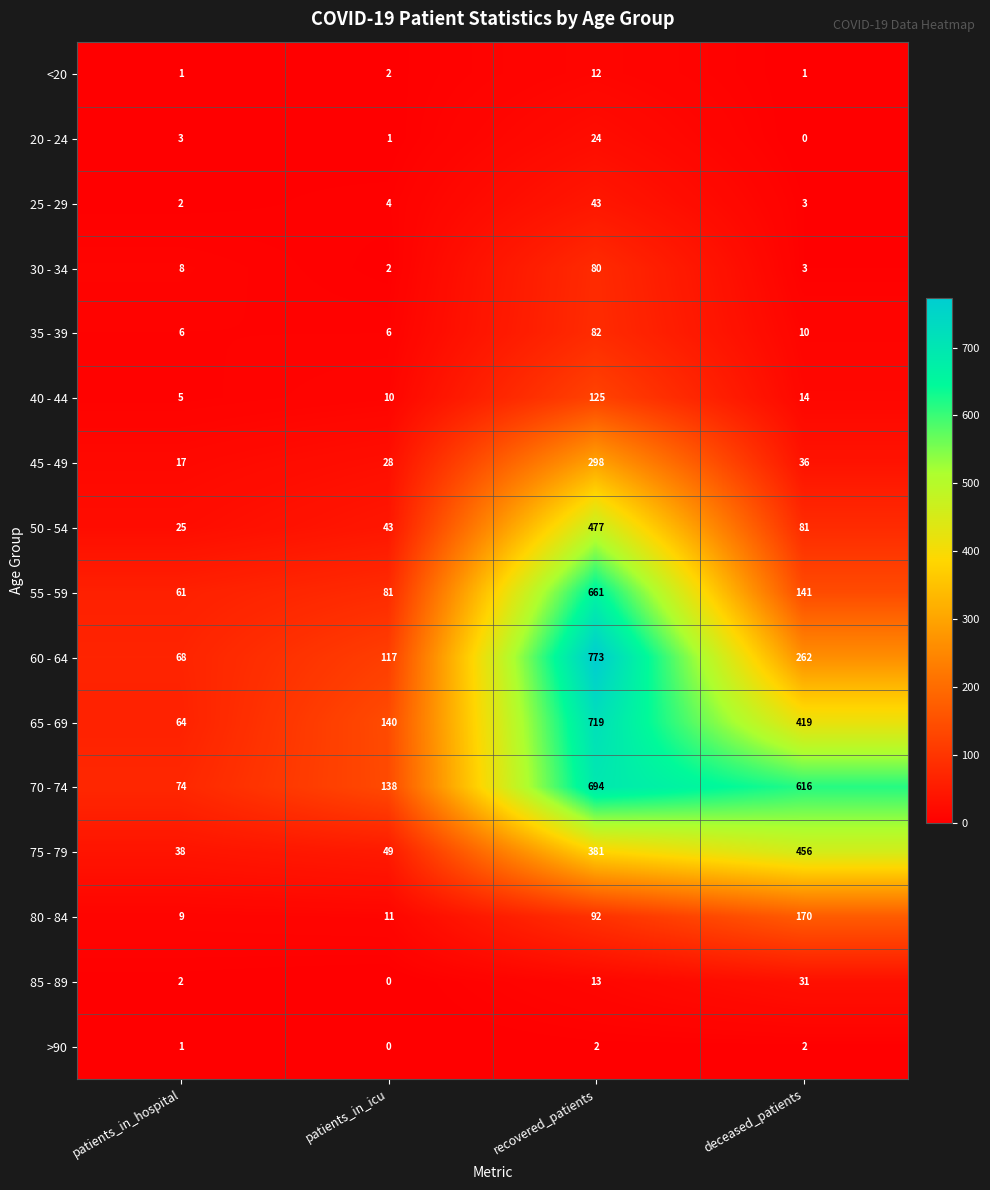

What is the approximate value of 55 - 59 at patients_in_icu, to the nearest 100?

100